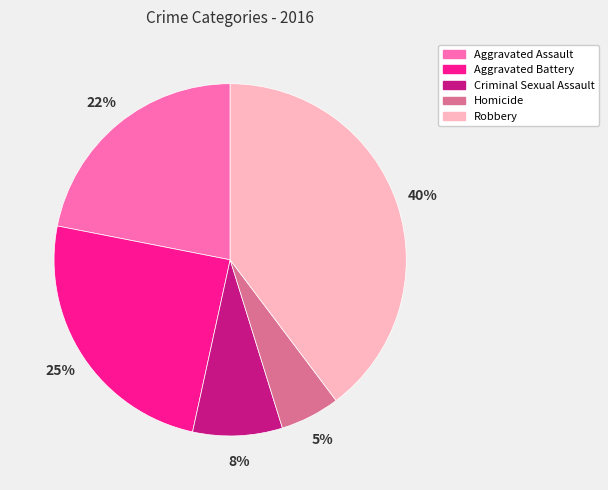

How many segments does this pie chart have?

5